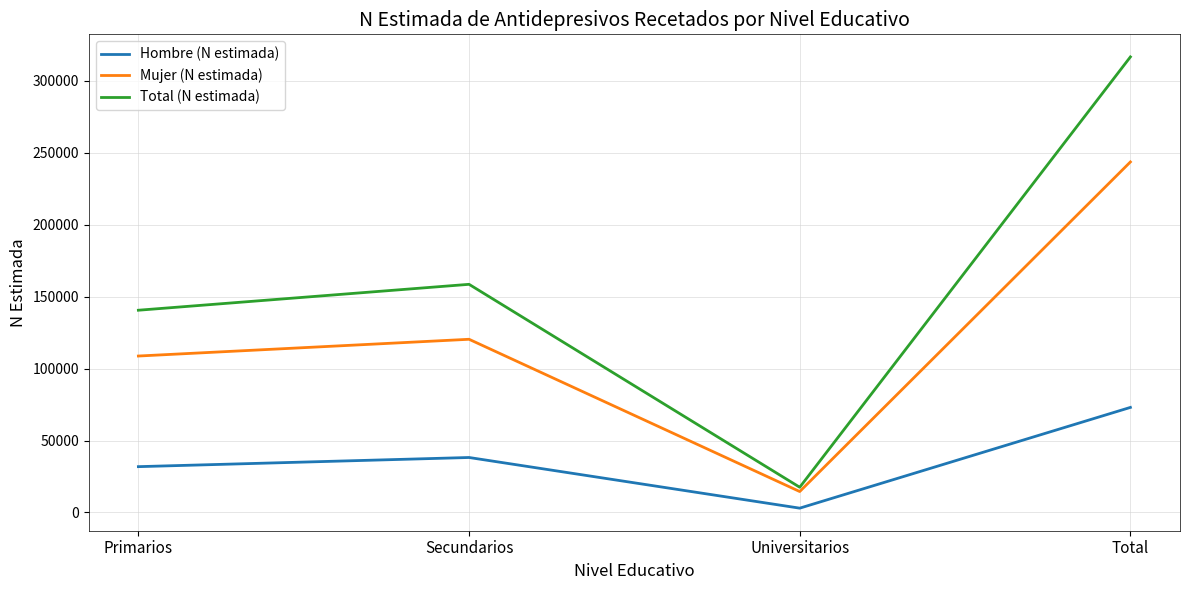

What are all the series names shown in the legend?

Hombre (N estimada), Mujer (N estimada), Total (N estimada)